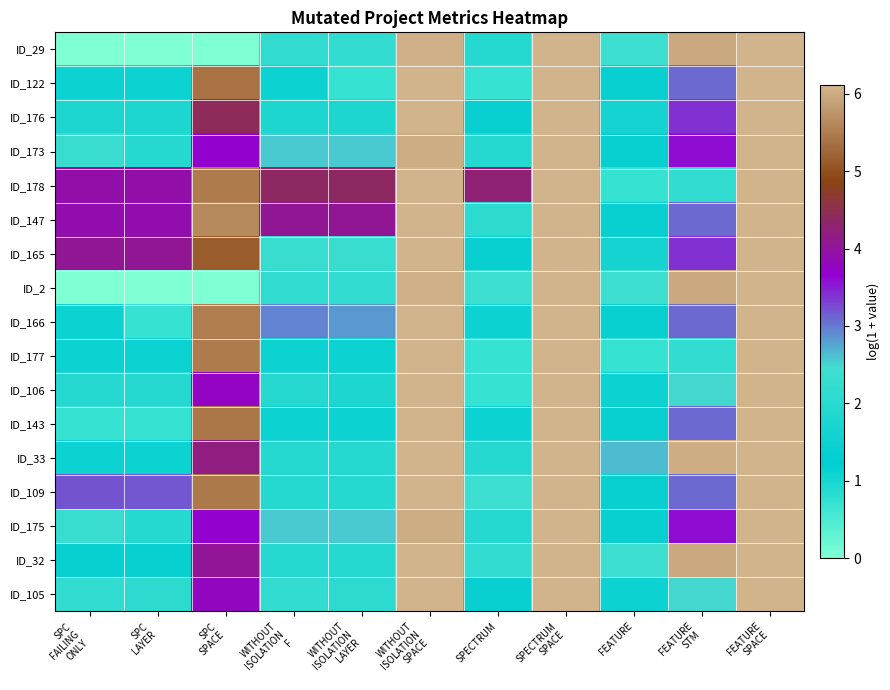

Reading left to right, what are all the values shown in this chart?

ID_29: SPC
FAILING
ONLY=0.0	SPC
LAYER=0.0	SPC
SPACE=0.0	WITHOUT
ISOLATION
F=2.2	WITHOUT
ISOLATION
LAYER=2.2	WITHOUT
ISOLATION
SPACE=6.0	SPECTRUM=1.9	SPECTRUM
SPACE=6.1	FEATURE=2.4	FEATURE
STM=6.0	FEATURE
SPACE=6.1
ID_122: SPC
FAILING
ONLY=1.1	SPC
LAYER=1.1	SPC
SPACE=5.4	WITHOUT
ISOLATION
F=1.1	WITHOUT
ISOLATION
LAYER=0.7	WITHOUT
ISOLATION
SPACE=6.1	SPECTRUM=0.7	SPECTRUM
SPACE=6.1	FEATURE=1.4	FEATURE
STM=3.1	FEATURE
SPACE=6.1
ID_176: SPC
FAILING
ONLY=1.8	SPC
LAYER=1.8	SPC
SPACE=4.4	WITHOUT
ISOLATION
F=1.8	WITHOUT
ISOLATION
LAYER=1.8	WITHOUT
ISOLATION
SPACE=6.1	SPECTRUM=1.4	SPECTRUM
SPACE=6.1	FEATURE=1.6	FEATURE
STM=3.4	FEATURE
SPACE=6.1
ID_173: SPC
FAILING
ONLY=2.3	SPC
LAYER=1.9	SPC
SPACE=3.7	WITHOUT
ISOLATION
F=2.6	WITHOUT
ISOLATION
LAYER=2.6	WITHOUT
ISOLATION
SPACE=6.0	SPECTRUM=1.9	SPECTRUM
SPACE=6.1	FEATURE=1.4	FEATURE
STM=3.6	FEATURE
SPACE=6.1
ID_178: SPC
FAILING
ONLY=3.9	SPC
LAYER=3.9	SPC
SPACE=5.5	WITHOUT
ISOLATION
F=4.4	WITHOUT
ISOLATION
LAYER=4.4	WITHOUT
ISOLATION
SPACE=6.1	SPECTRUM=4.2	SPECTRUM
SPACE=6.1	FEATURE=0.7	FEATURE
STM=2.2	FEATURE
SPACE=6.1
ID_147: SPC
FAILING
ONLY=3.9	SPC
LAYER=3.9	SPC
SPACE=5.6	WITHOUT
ISOLATION
F=4.1	WITHOUT
ISOLATION
LAYER=4.1	WITHOUT
ISOLATION
SPACE=6.1	SPECTRUM=2.1	SPECTRUM
SPACE=6.1	FEATURE=1.4	FEATURE
STM=3.1	FEATURE
SPACE=6.1
ID_165: SPC
FAILING
ONLY=4.1	SPC
LAYER=4.1	SPC
SPACE=5.1	WITHOUT
ISOLATION
F=2.3	WITHOUT
ISOLATION
LAYER=2.3	WITHOUT
ISOLATION
SPACE=6.1	SPECTRUM=1.4	SPECTRUM
SPACE=6.1	FEATURE=1.6	FEATURE
STM=3.4	FEATURE
SPACE=6.1
ID_2: SPC
FAILING
ONLY=0.0	SPC
LAYER=0.0	SPC
SPACE=0.0	WITHOUT
ISOLATION
F=2.2	WITHOUT
ISOLATION
LAYER=2.2	WITHOUT
ISOLATION
SPACE=6.0	SPECTRUM=2.4	SPECTRUM
SPACE=6.1	FEATURE=2.4	FEATURE
STM=6.0	FEATURE
SPACE=6.1
ID_166: SPC
FAILING
ONLY=1.1	SPC
LAYER=0.7	SPC
SPACE=5.5	WITHOUT
ISOLATION
F=2.9	WITHOUT
ISOLATION
LAYER=2.8	WITHOUT
ISOLATION
SPACE=6.1	SPECTRUM=1.1	SPECTRUM
SPACE=6.1	FEATURE=1.4	FEATURE
STM=3.1	FEATURE
SPACE=6.1
ID_177: SPC
FAILING
ONLY=1.1	SPC
LAYER=1.1	SPC
SPACE=5.5	WITHOUT
ISOLATION
F=1.1	WITHOUT
ISOLATION
LAYER=1.1	WITHOUT
ISOLATION
SPACE=6.1	SPECTRUM=0.7	SPECTRUM
SPACE=6.1	FEATURE=0.7	FEATURE
STM=2.2	FEATURE
SPACE=6.1
ID_106: SPC
FAILING
ONLY=1.9	SPC
LAYER=1.9	SPC
SPACE=3.8	WITHOUT
ISOLATION
F=1.9	WITHOUT
ISOLATION
LAYER=1.8	WITHOUT
ISOLATION
SPACE=6.1	SPECTRUM=0.7	SPECTRUM
SPACE=6.1	FEATURE=1.1	FEATURE
STM=2.5	FEATURE
SPACE=6.1
ID_143: SPC
FAILING
ONLY=0.7	SPC
LAYER=0.7	SPC
SPACE=5.4	WITHOUT
ISOLATION
F=1.1	WITHOUT
ISOLATION
LAYER=1.1	WITHOUT
ISOLATION
SPACE=6.1	SPECTRUM=1.1	SPECTRUM
SPACE=6.1	FEATURE=1.4	FEATURE
STM=3.1	FEATURE
SPACE=6.1
ID_33: SPC
FAILING
ONLY=1.1	SPC
LAYER=1.1	SPC
SPACE=4.2	WITHOUT
ISOLATION
F=1.9	WITHOUT
ISOLATION
LAYER=1.9	WITHOUT
ISOLATION
SPACE=6.1	SPECTRUM=1.9	SPECTRUM
SPACE=6.1	FEATURE=2.6	FEATURE
STM=6.0	FEATURE
SPACE=6.1
ID_109: SPC
FAILING
ONLY=3.2	SPC
LAYER=3.2	SPC
SPACE=5.4	WITHOUT
ISOLATION
F=1.9	WITHOUT
ISOLATION
LAYER=1.9	WITHOUT
ISOLATION
SPACE=6.1	SPECTRUM=2.4	SPECTRUM
SPACE=6.1	FEATURE=1.4	FEATURE
STM=3.1	FEATURE
SPACE=6.1
ID_175: SPC
FAILING
ONLY=2.3	SPC
LAYER=1.9	SPC
SPACE=3.7	WITHOUT
ISOLATION
F=2.6	WITHOUT
ISOLATION
LAYER=2.6	WITHOUT
ISOLATION
SPACE=6.0	SPECTRUM=1.9	SPECTRUM
SPACE=6.1	FEATURE=1.4	FEATURE
STM=3.6	FEATURE
SPACE=6.1
ID_32: SPC
FAILING
ONLY=1.4	SPC
LAYER=1.4	SPC
SPACE=4.0	WITHOUT
ISOLATION
F=1.9	WITHOUT
ISOLATION
LAYER=1.9	WITHOUT
ISOLATION
SPACE=6.1	SPECTRUM=2.2	SPECTRUM
SPACE=6.1	FEATURE=2.4	FEATURE
STM=6.0	FEATURE
SPACE=6.1
ID_105: SPC
FAILING
ONLY=2.2	SPC
LAYER=2.1	SPC
SPACE=3.8	WITHOUT
ISOLATION
F=2.2	WITHOUT
ISOLATION
LAYER=2.1	WITHOUT
ISOLATION
SPACE=6.1	SPECTRUM=1.4	SPECTRUM
SPACE=6.1	FEATURE=1.1	FEATURE
STM=2.5	FEATURE
SPACE=6.1